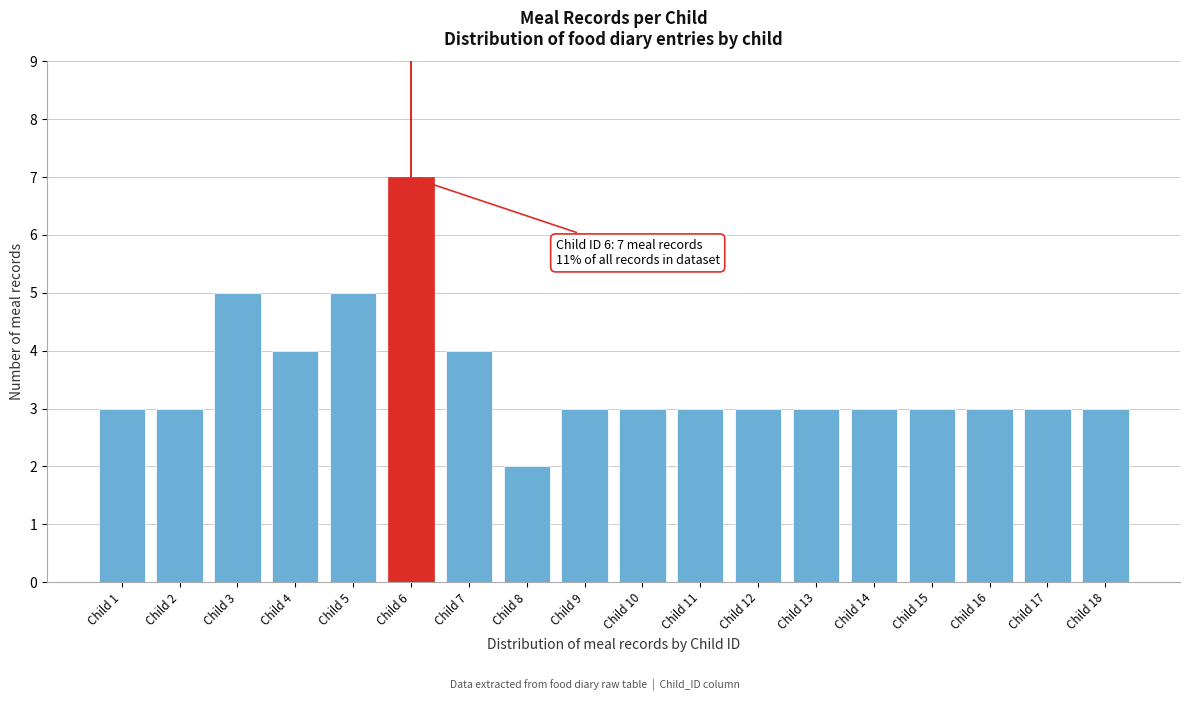

Reading left to right, extract all data points from this chart.

Child 1=3	Child 2=3	Child 3=5	Child 4=4	Child 5=5	Child 6=7	Child 7=4	Child 8=2	Child 9=3	Child 10=3	Child 11=3	Child 12=3	Child 13=3	Child 14=3	Child 15=3	Child 16=3	Child 17=3	Child 18=3